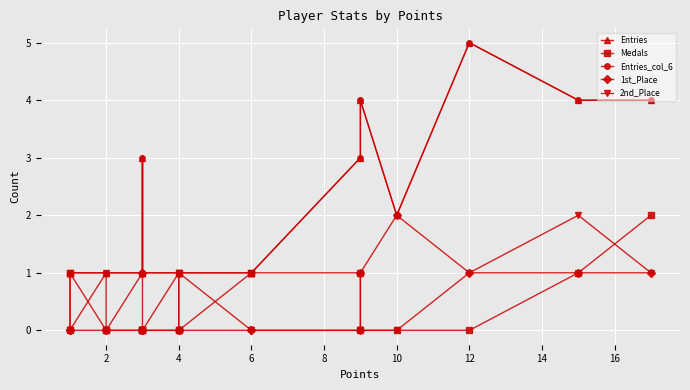

True or false: 2nd_Place has more than 2 interior local peaks.

False